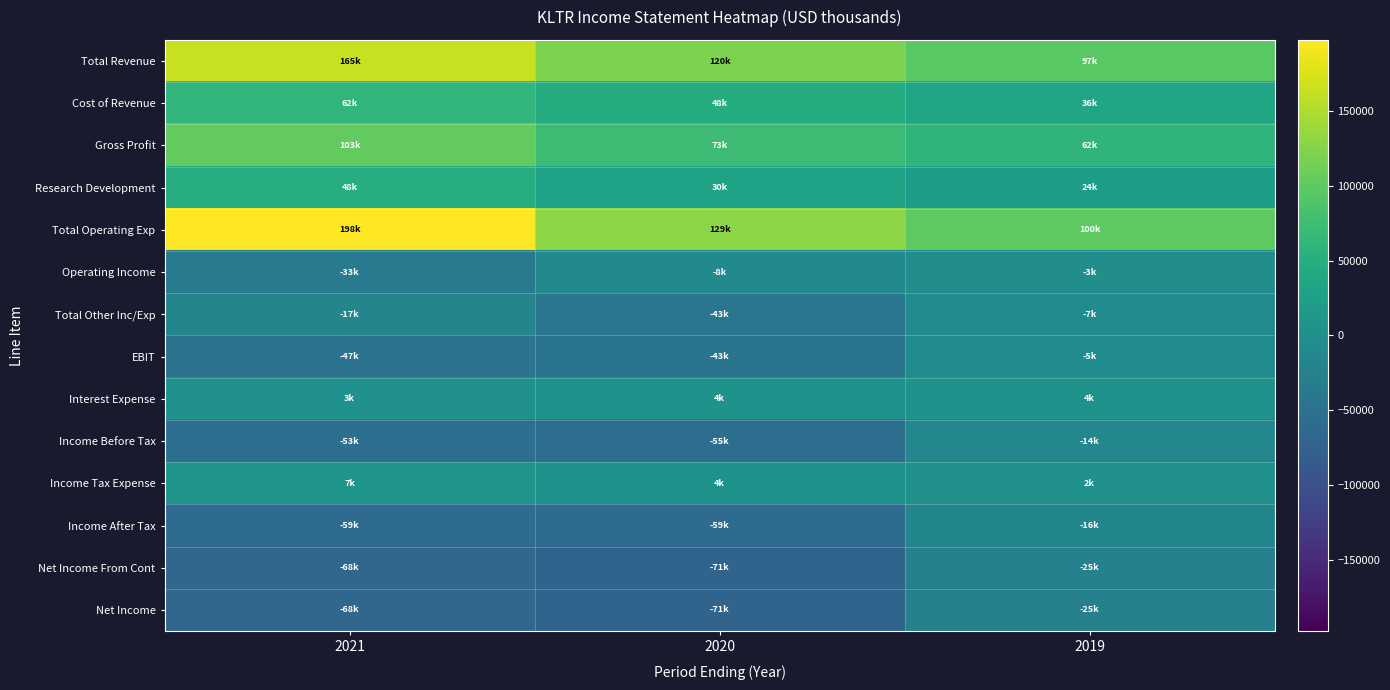

What is the total value across all series at 2019?

229700